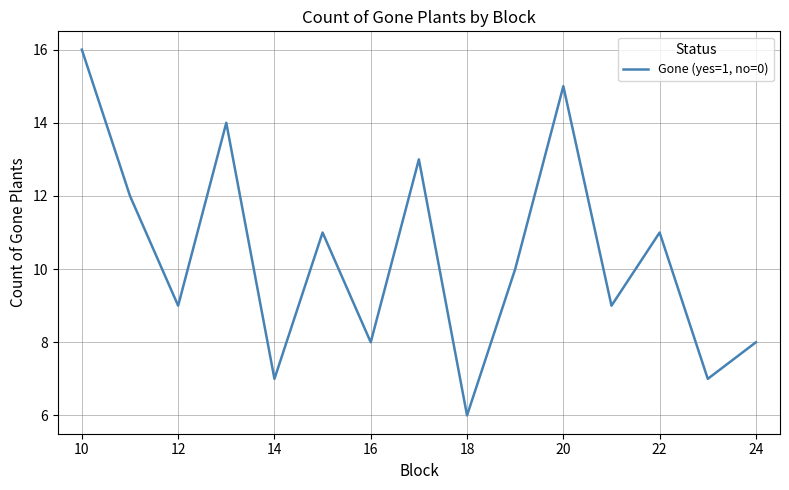

What is the maximum value shown in the chart?

16